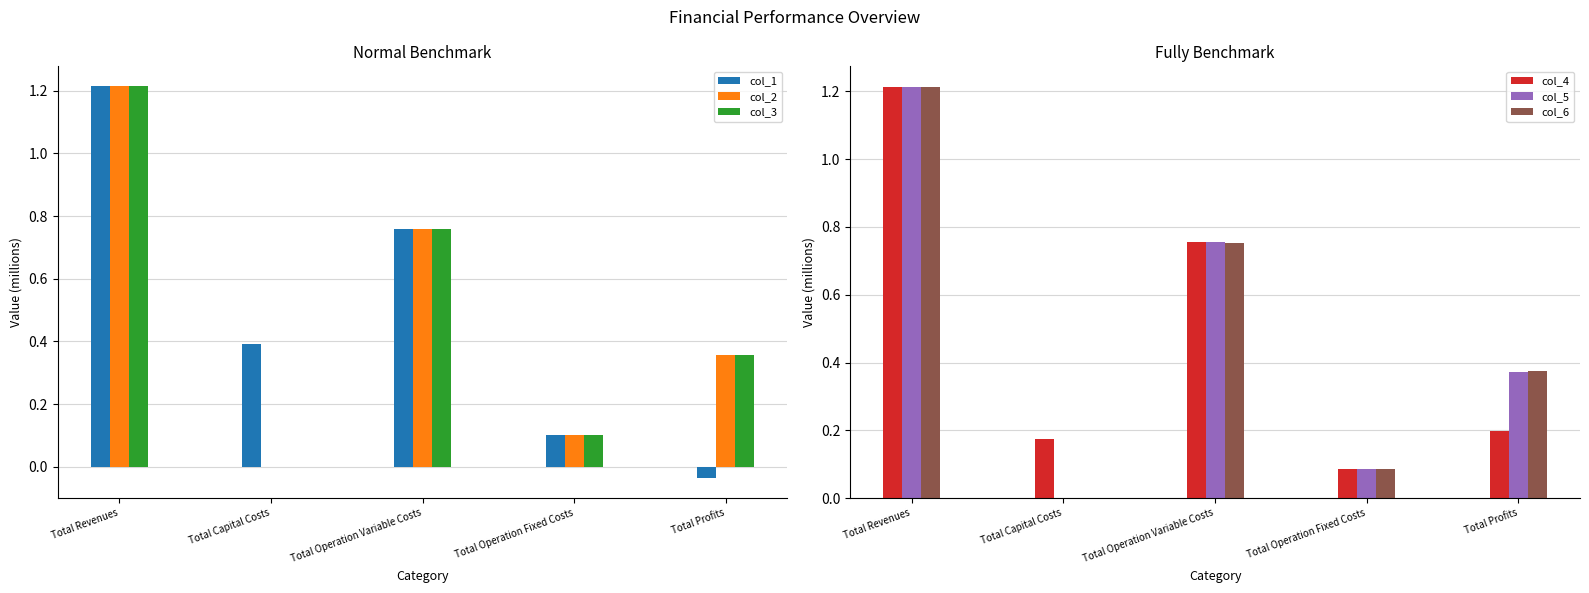

Reading left to right, what are all the values shown in this chart?

col_1: 1.2	0.4	0.8	0.1	-0.0
col_2: 1.2	0.0	0.8	0.1	0.4
col_3: 1.2	0.0	0.8	0.1	0.4
col_4: 1.2	0.2	0.8	0.1	0.2
col_5: 1.2	0.0	0.8	0.1	0.4
col_6: 1.2	0.0	0.8	0.1	0.4